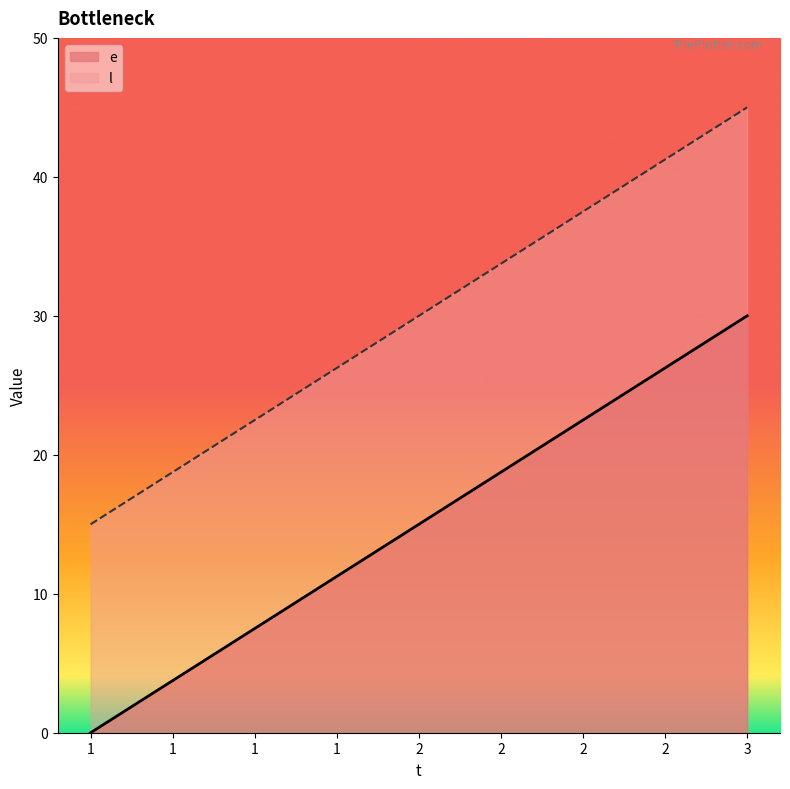

Reading right to left, what are all the values shown in this chart?

e: 30	15	0
l: 45	30	15